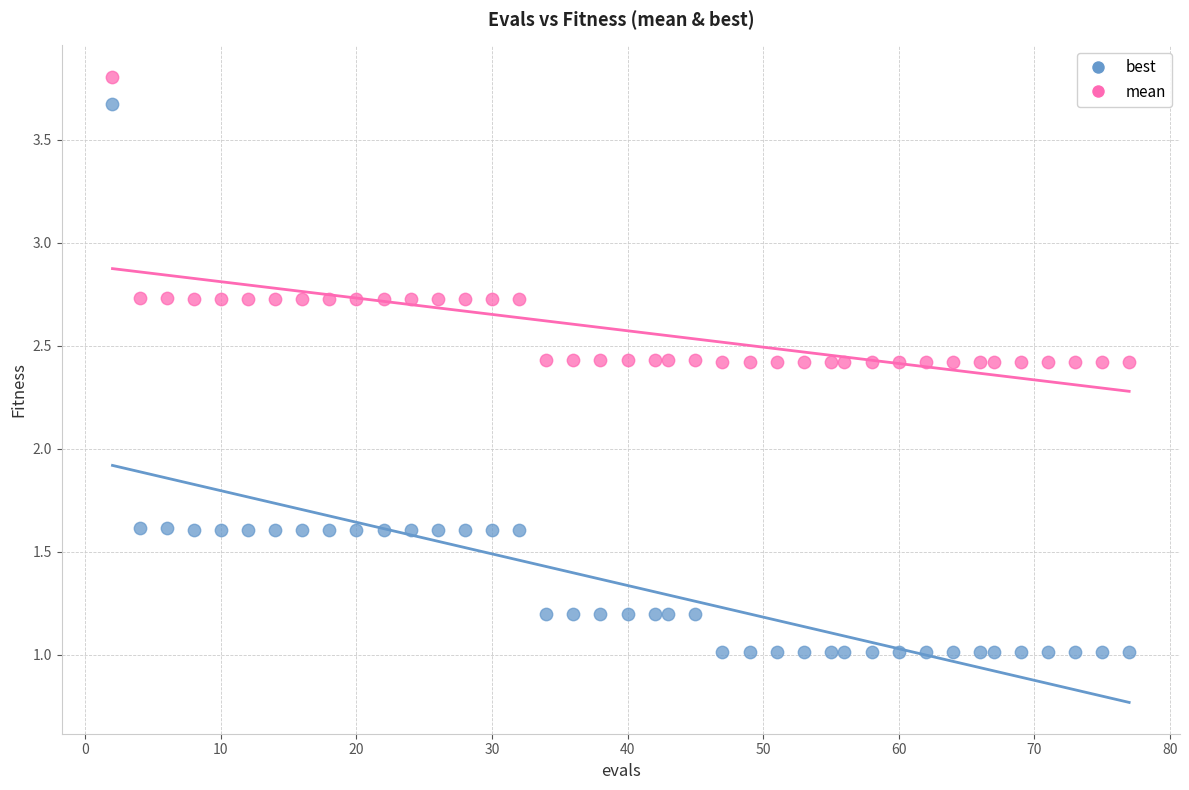

Which series reaches the minimum Y coordinate?

best